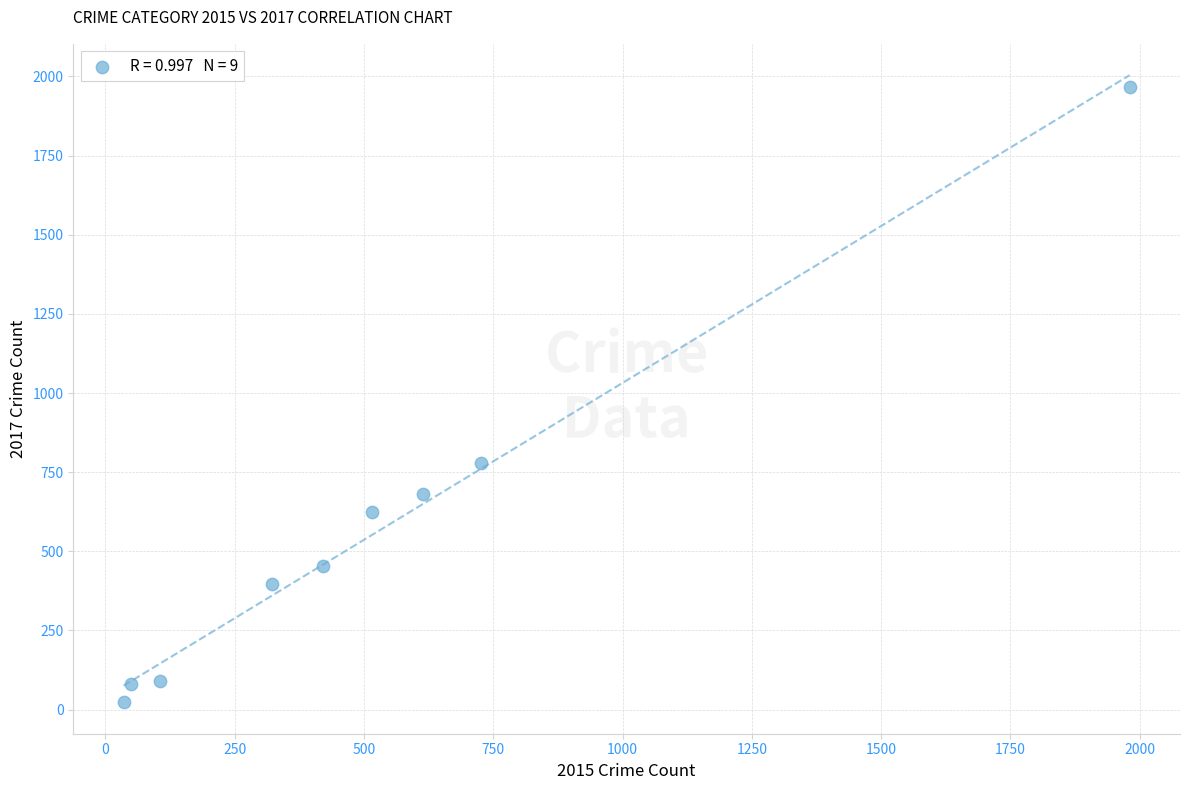

What Y value in the scatter plot is closest to 995?

780